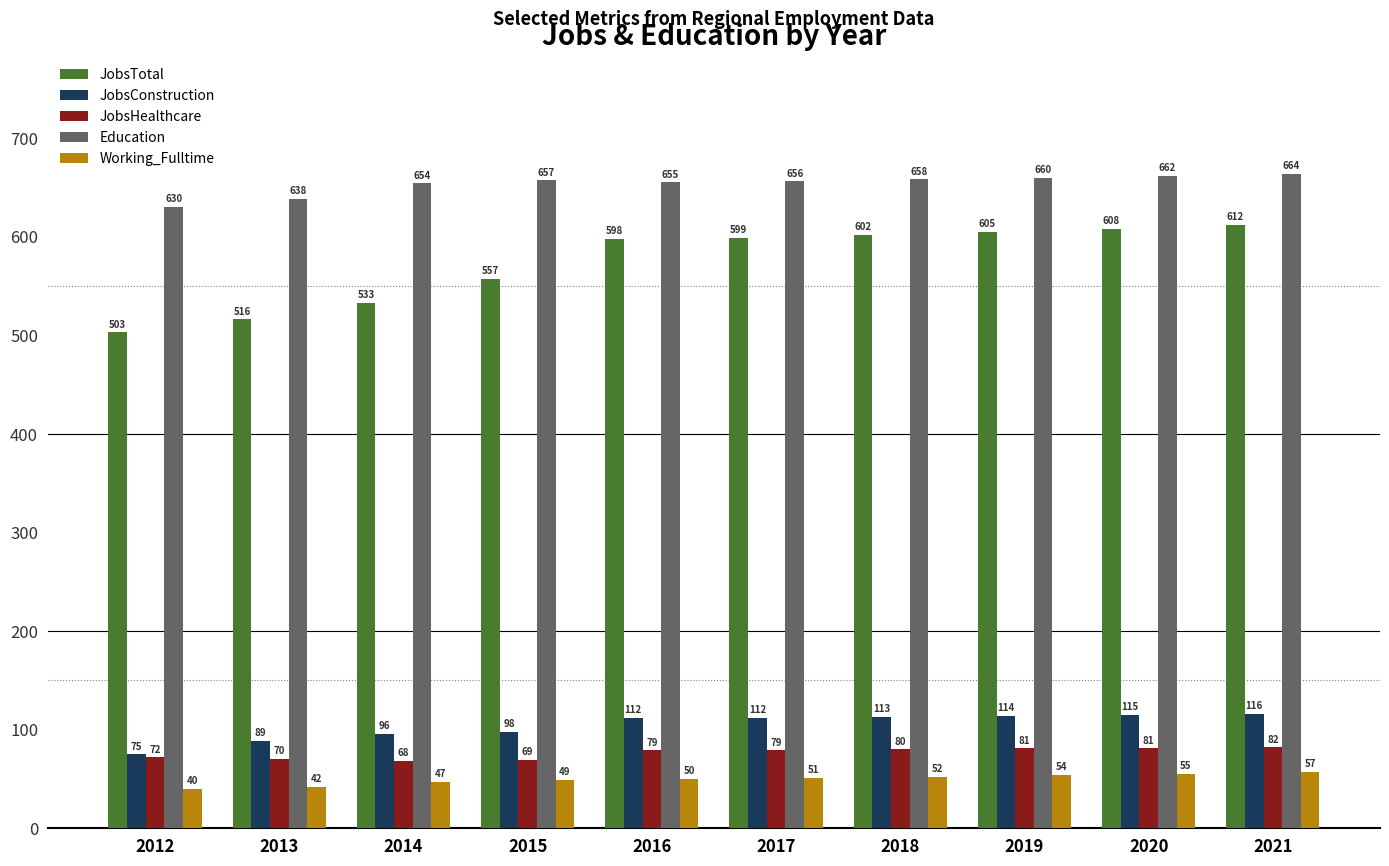

Which category has the highest value across all series?

2021